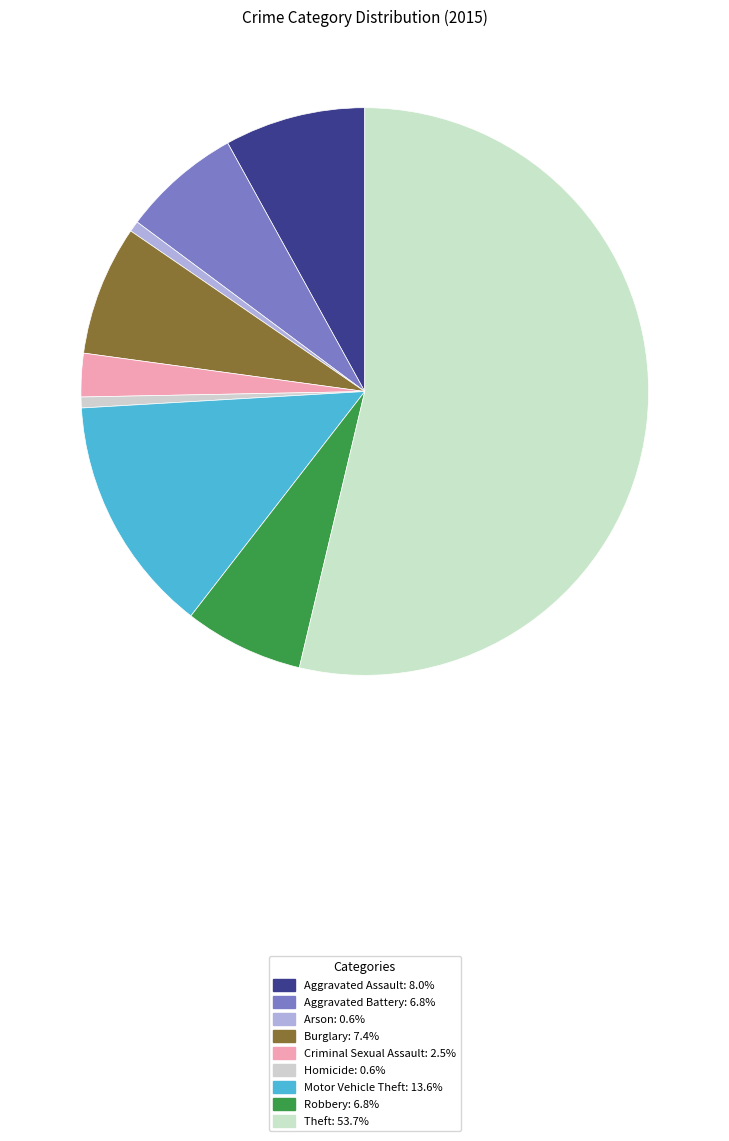

Is the sum of Homicide and Motor Vehicle Theft greater than half?

No